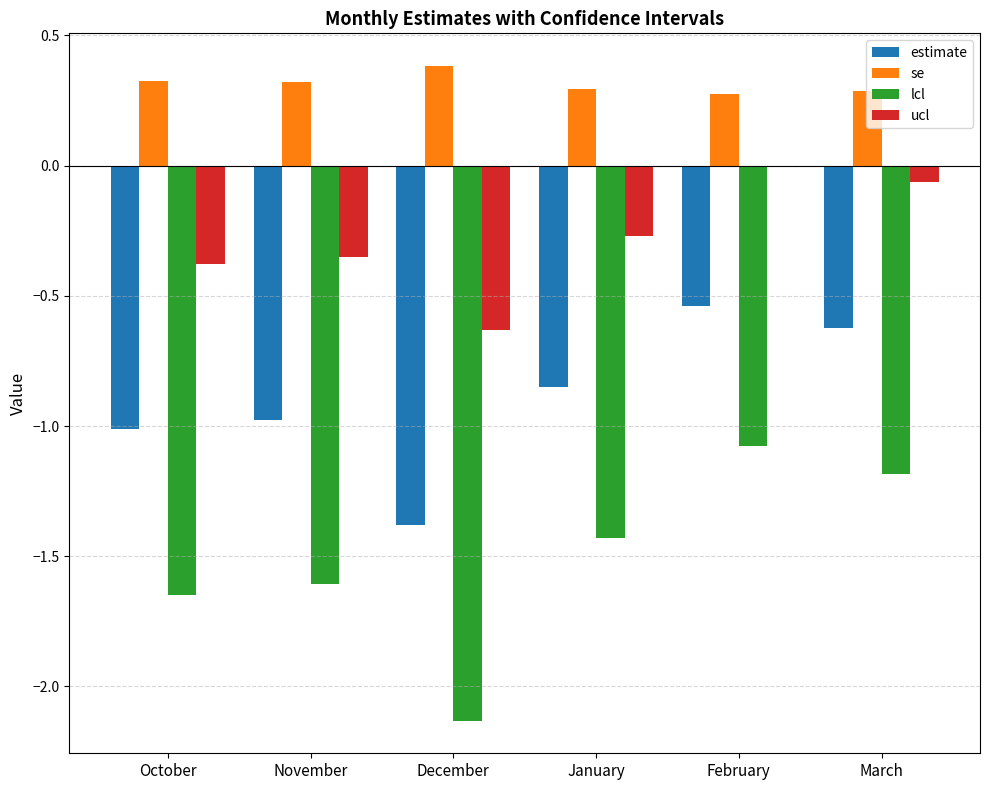

What is the maximum value for lcl?

-1.1